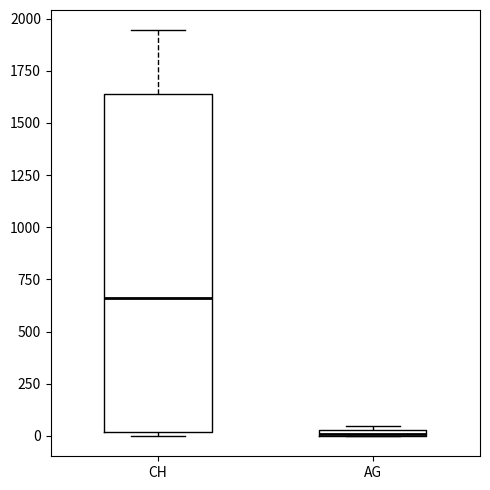

Which box is the tallest, from its lower edge to its upper edge?

CH